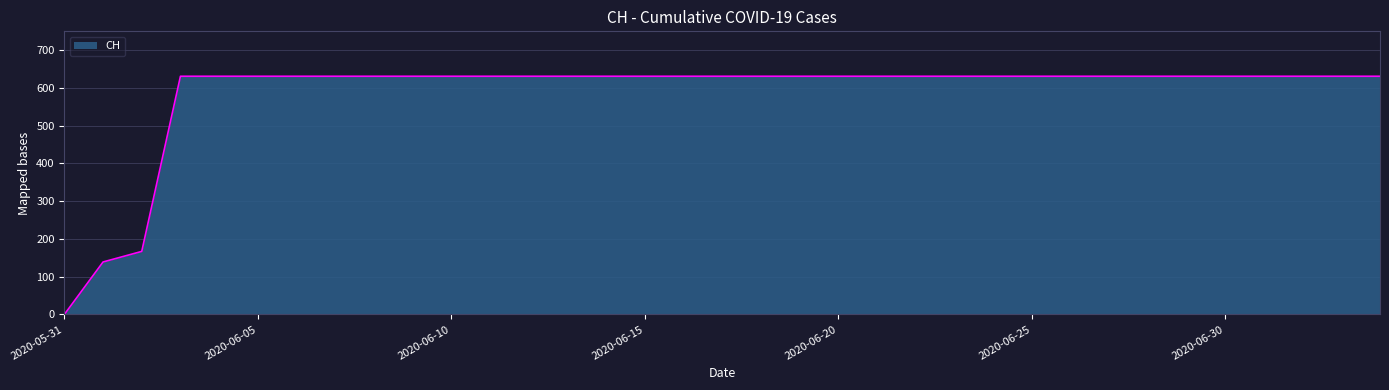

What is the maximum value shown in the chart?

631